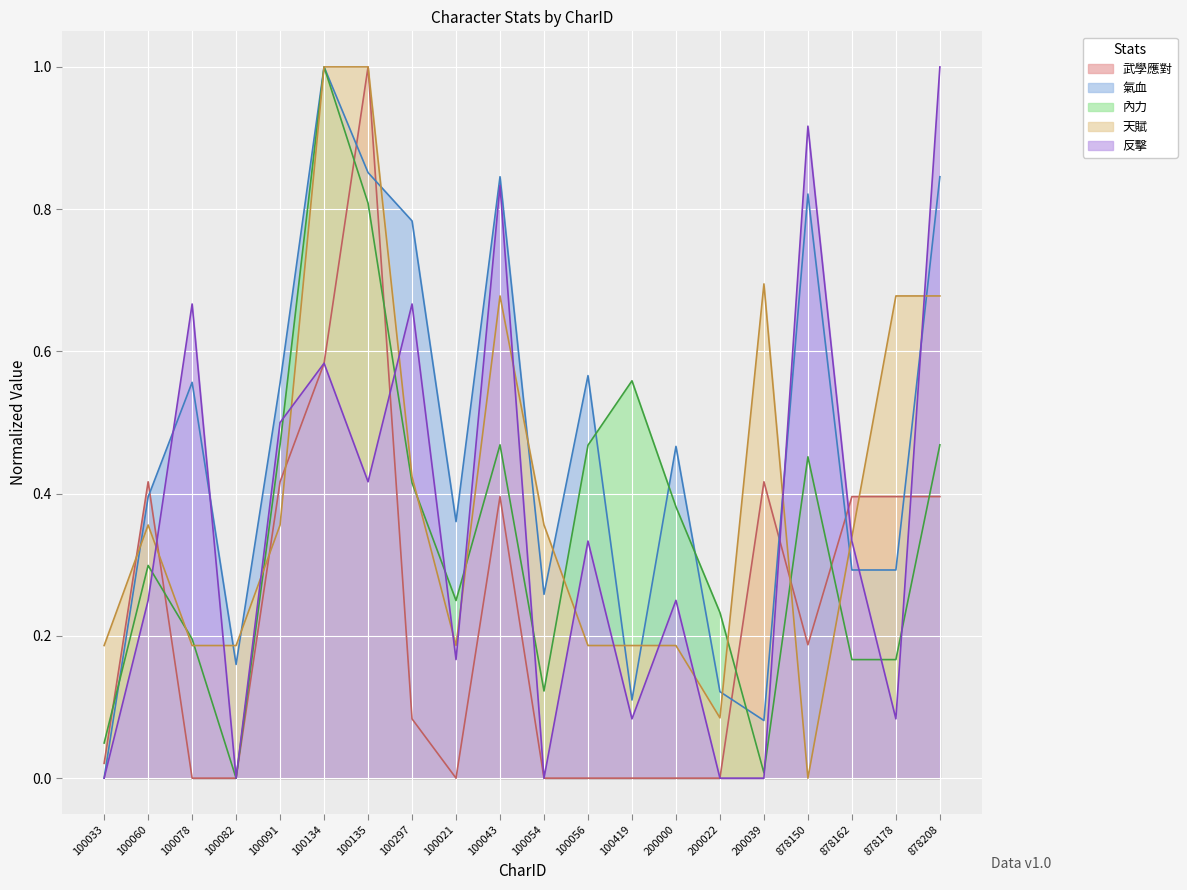

True or false: 天賦 has more than 0 points higher than both neighbors.

True